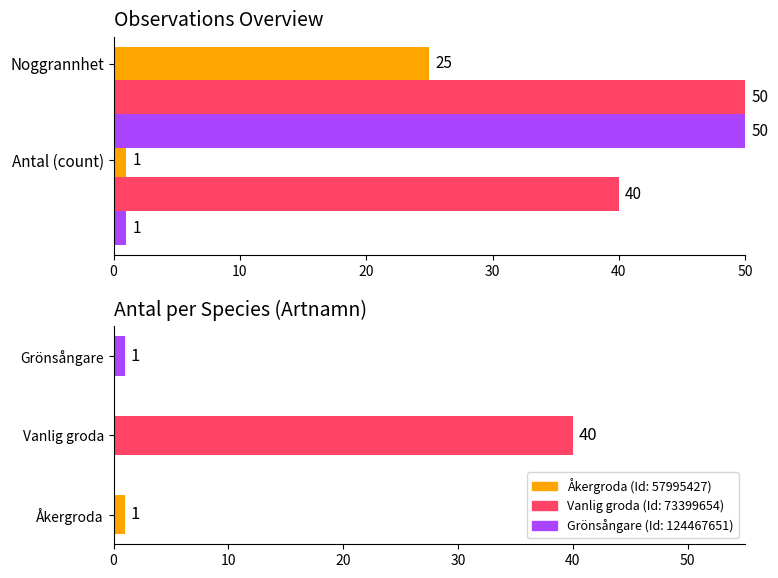

The value at Åkergroda is 1. True or false?

False